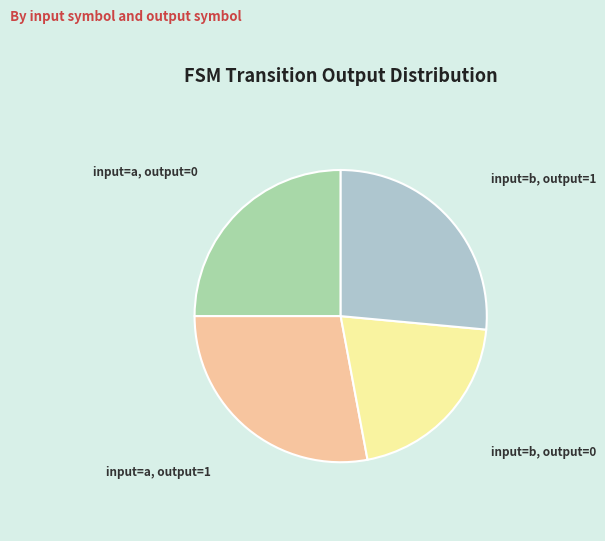

Is it true that input=a, output=0 is 34% of the pie?

False